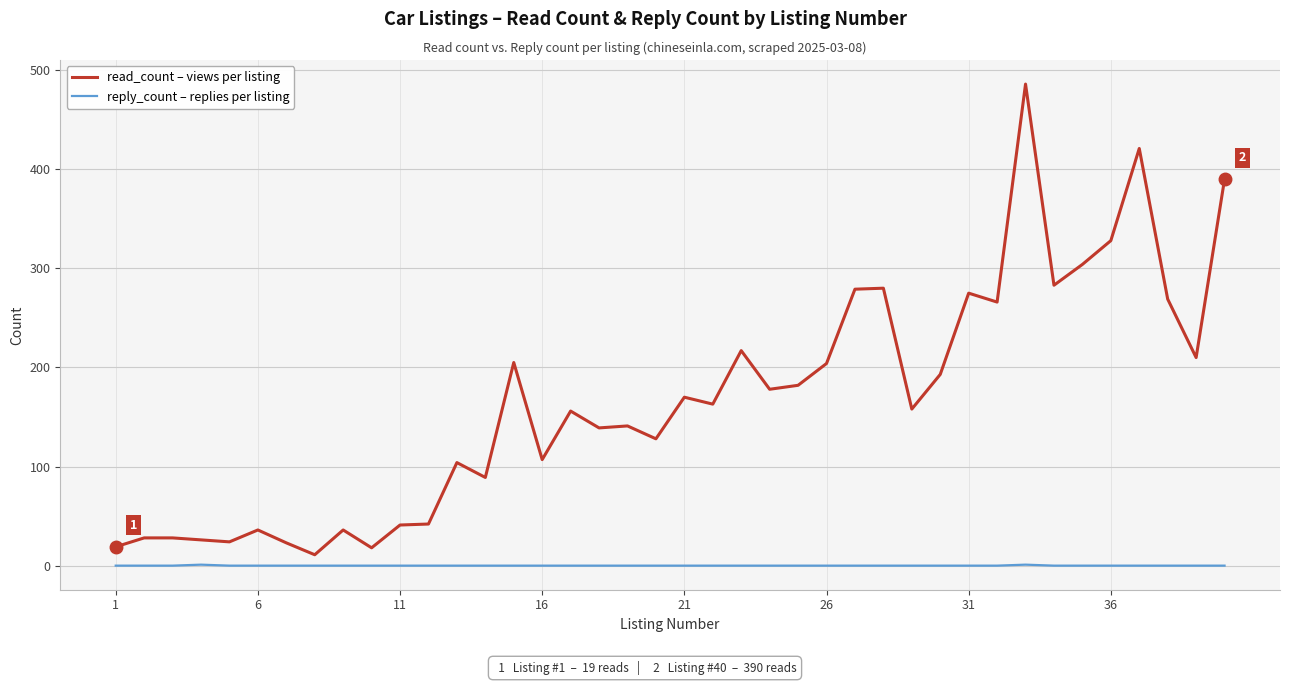

True or false: reply_count – replies per listing and read_count – views per listing intersect in this chart.

False